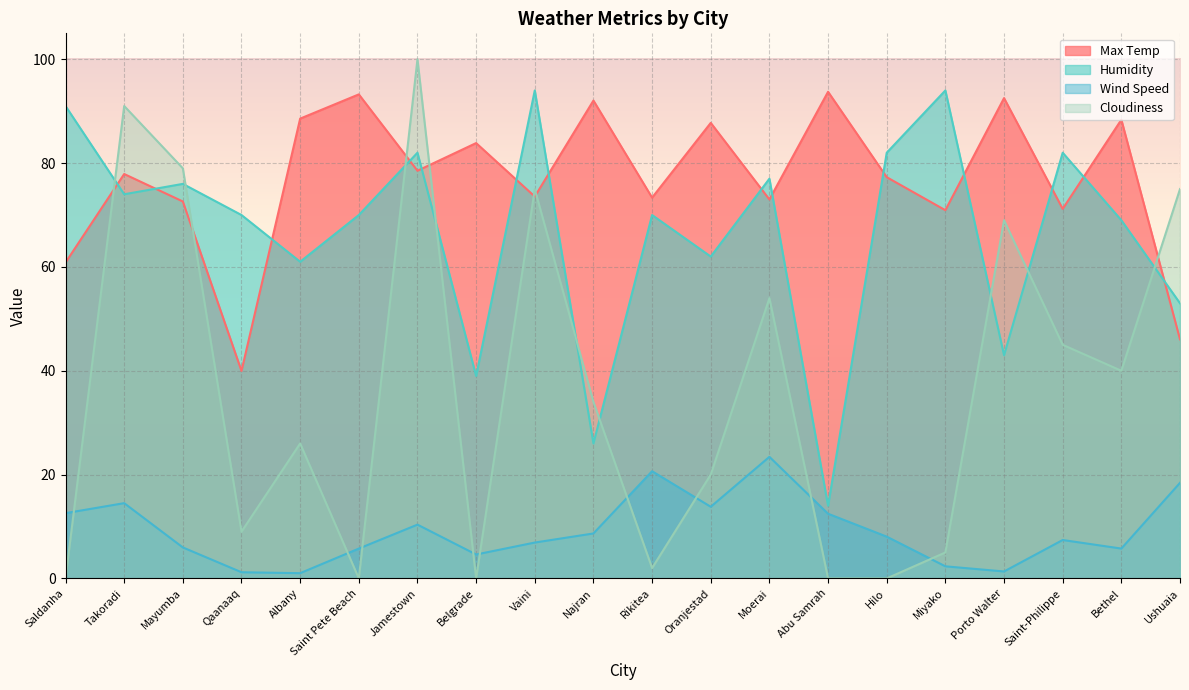

Reading right to left, list all the values displayed in this chart.

Max Temp: 46.1	88.4	71.2	92.5	70.9	77.3	93.7	73.0	87.8	73.3	92.0	73.6	83.9	78.5	93.2	88.6	40.0	72.6	77.9	60.9
Humidity: 53.0	69.0	82.0	43.0	94.0	82.0	14.0	77.0	62.0	70.0	26.0	94.0	39.0	82.0	70.0	61.0	70.0	76.0	74.0	91.0
Wind Speed: 18.4	5.8	7.4	1.3	2.3	8.1	12.5	23.4	13.8	20.6	8.7	6.9	4.6	10.4	5.8	1.0	1.2	6.0	14.5	12.6
Cloudiness: 75.0	40.0	45.0	69.0	5.0	0.0	0.0	54.0	20.0	2.0	34.0	75.0	0.0	100.0	0.0	26.0	9.0	79.0	91.0	0.0